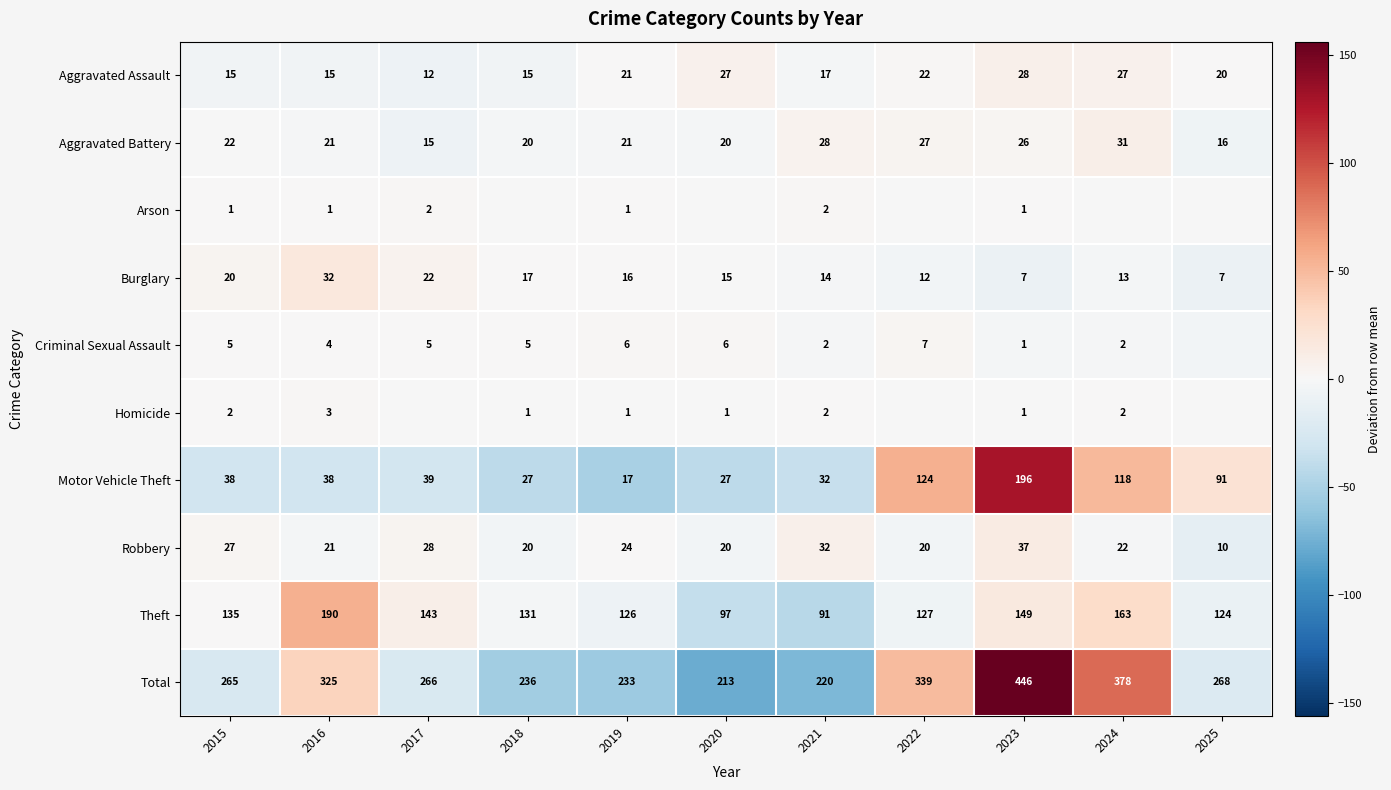

Is the value of Criminal Sexual Assault at 2020 greater than the value of Motor Vehicle Theft at 2025?

No